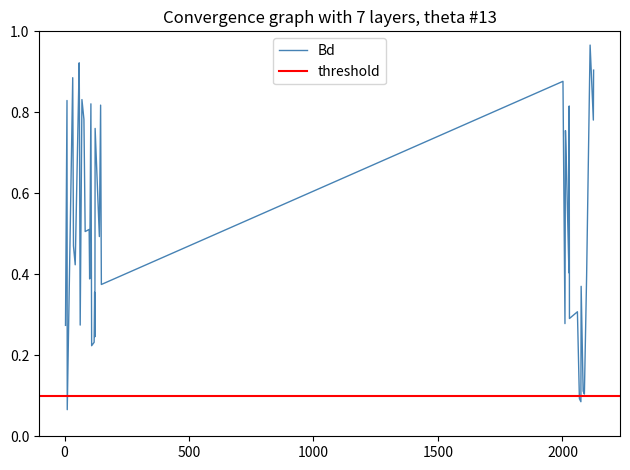

What is the sum of all values?

20.6